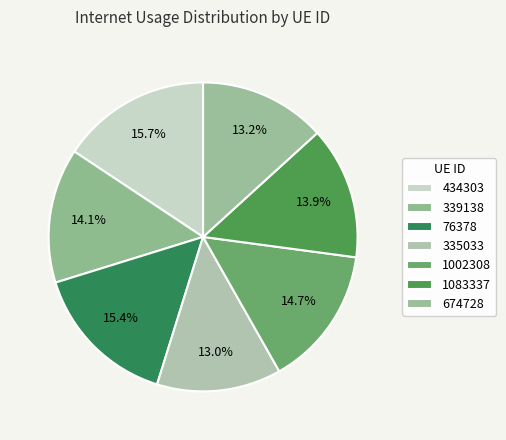

True or false: 1002308 accounts for 3% of the total.

False